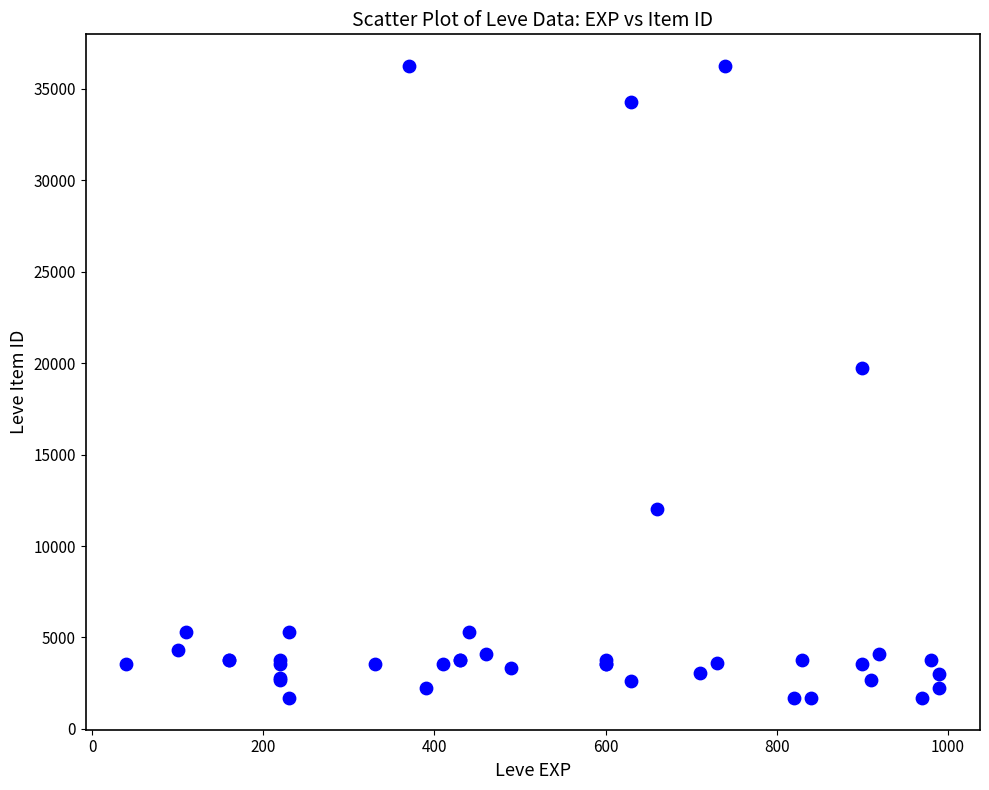

What Y value in the scatter plot is closest to 18967?

19744